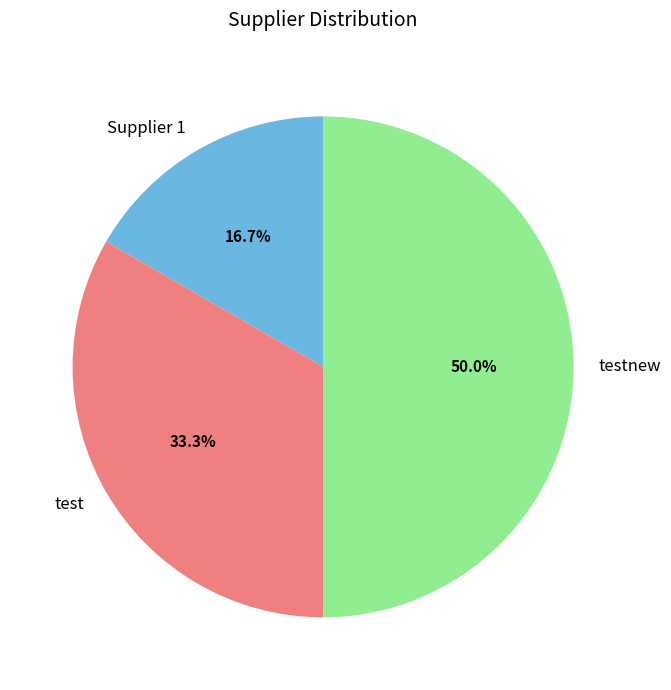

What is the largest slice in the pie chart?

testnew